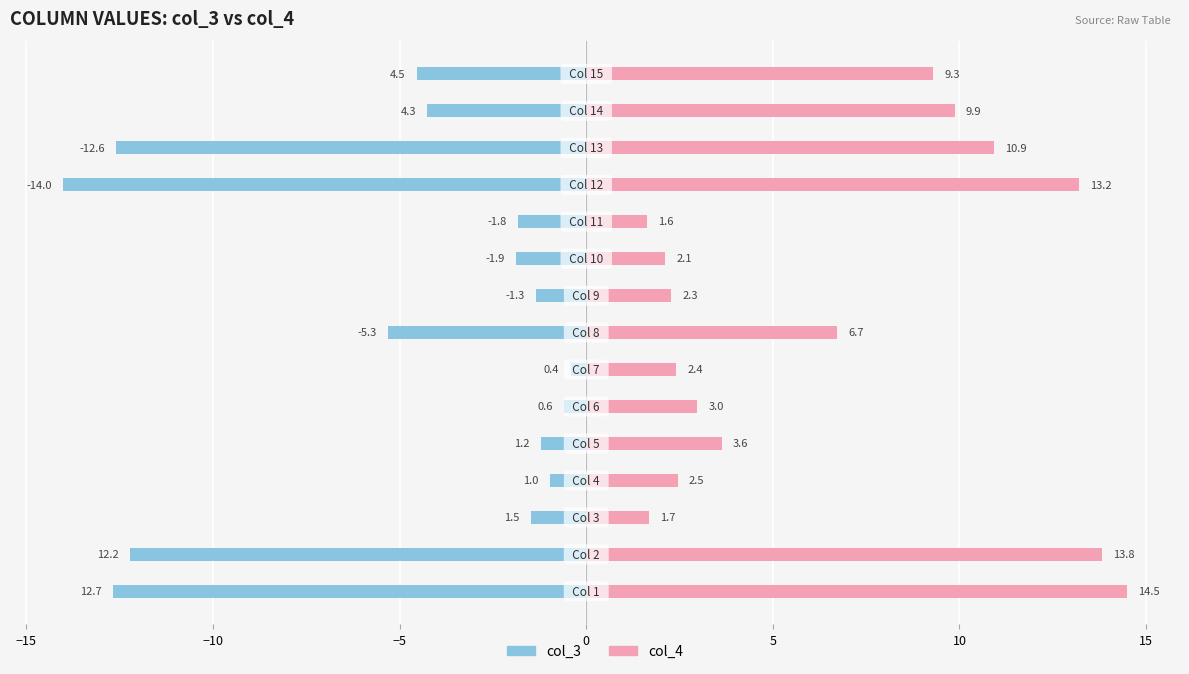

Are the bars horizontal?

Yes